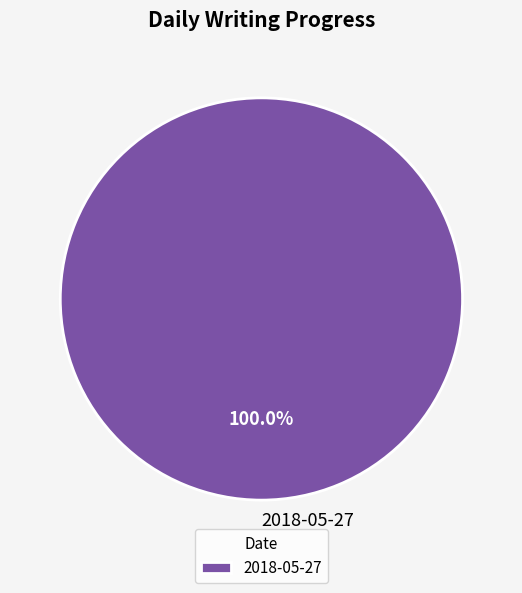

Rank the categories by value from highest to lowest.

2018-05-27